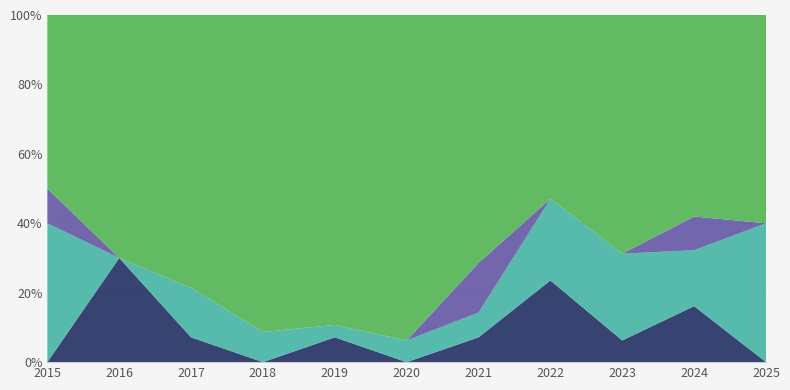

Reading left to right, extract all data points from this chart.

Aggravated Assault: 2015=0	2016=3	2017=1	2018=0	2019=2	2020=0	2021=1	2022=4	2023=1	2024=5	2025=0
Aggravated Battery: 2015=4	2016=0	2017=2	2018=2	2019=1	2020=1	2021=1	2022=4	2023=4	2024=5	2025=4
Criminal Sexual Assault: 2015=1	2016=0	2017=0	2018=0	2019=0	2020=0	2021=2	2022=0	2023=0	2024=3	2025=0
Robbery: 2015=5	2016=7	2017=11	2018=21	2019=25	2020=15	2021=10	2022=9	2023=11	2024=18	2025=6